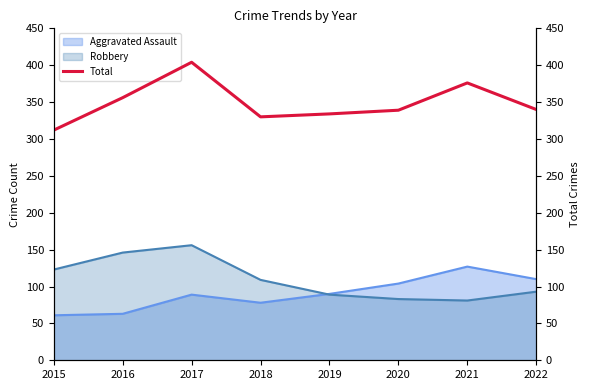

At which label is the value closest to 358?

2016